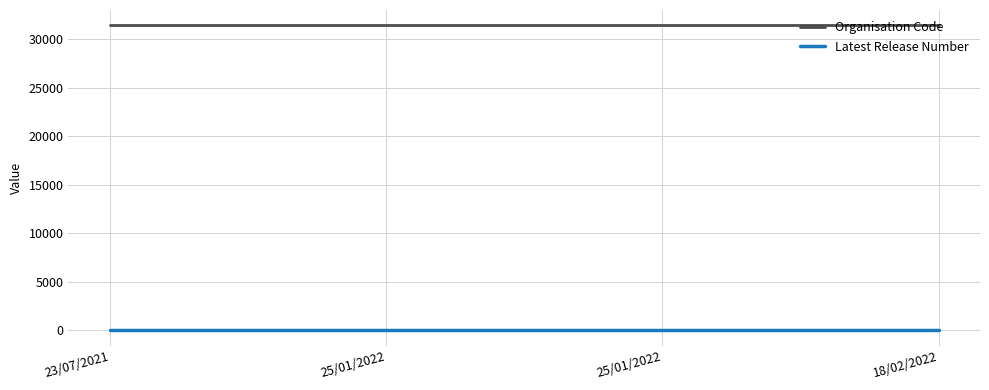

Reading right to left, list all the values displayed in this chart.

Organisation Code: 18/02/2022=31424	25/01/2022=31424	25/01/2022=31424	23/07/2021=31424
Latest Release Number: 18/02/2022=1	25/01/2022=1	25/01/2022=1	23/07/2021=1